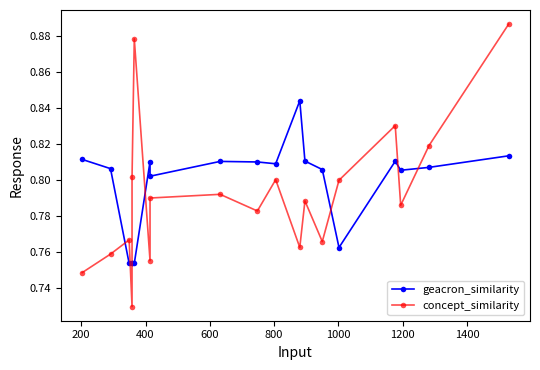

Rank the series by their maximum value, from highest to lowest.

concept_similarity, geacron_similarity